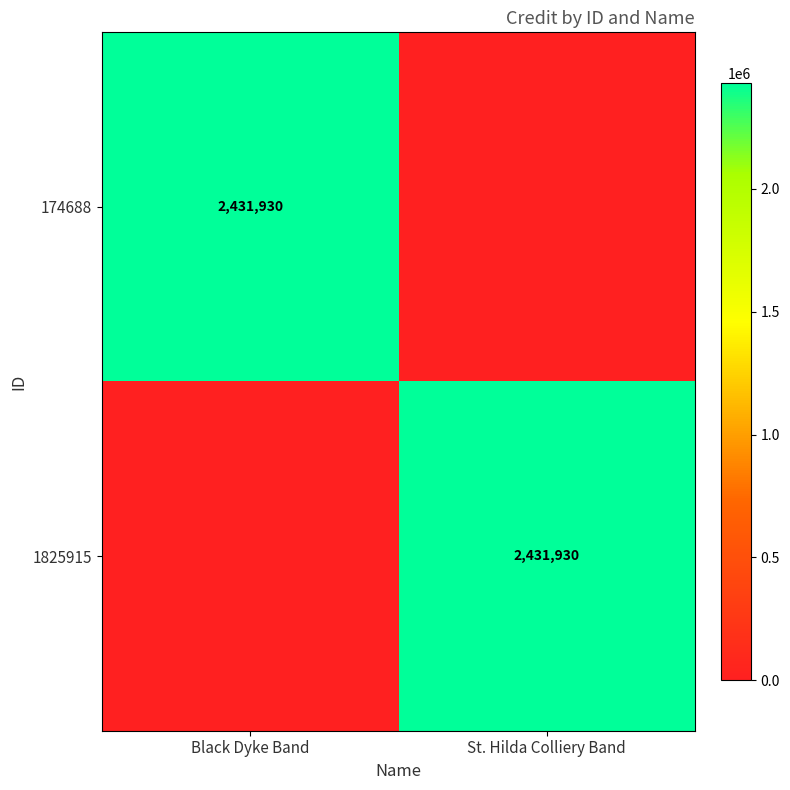

Is it true that 1825915 equals 4168499 at St. Hilda Colliery Band?

False